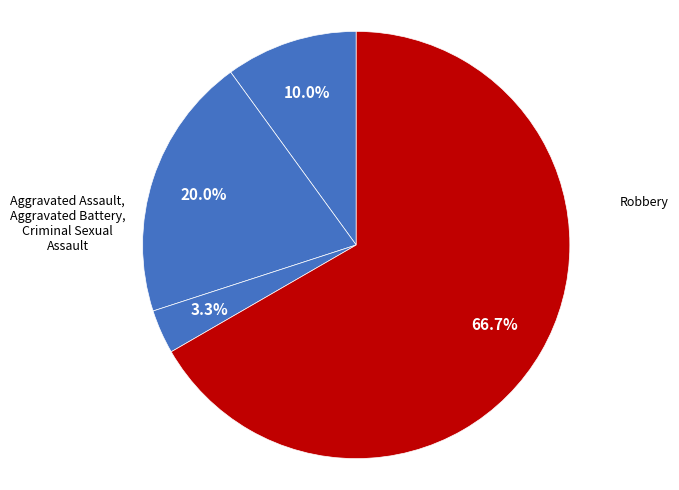

Does any single category account for the majority?

Yes